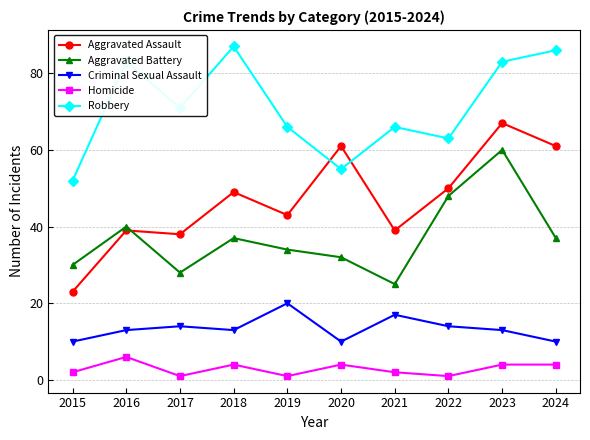

The Robbery series shows 52 at 2015. True or false?

True